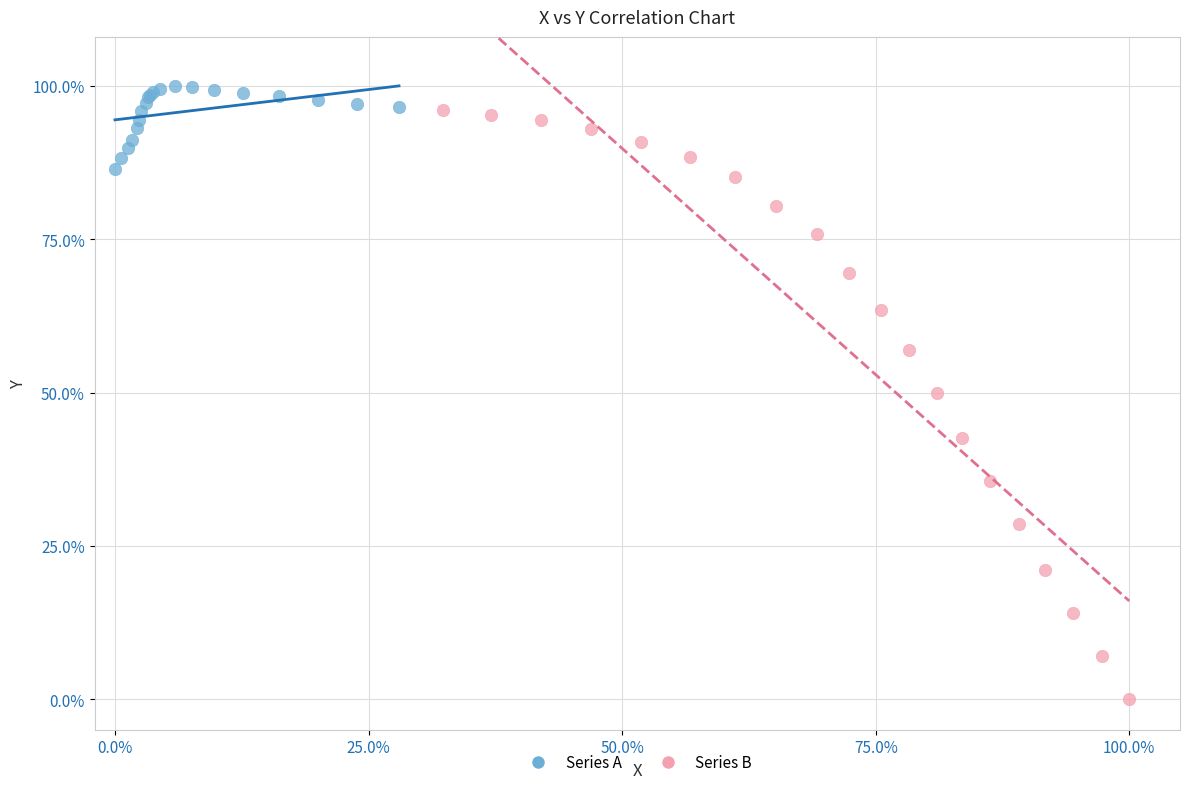

Which series reaches the minimum Y coordinate?

Series B